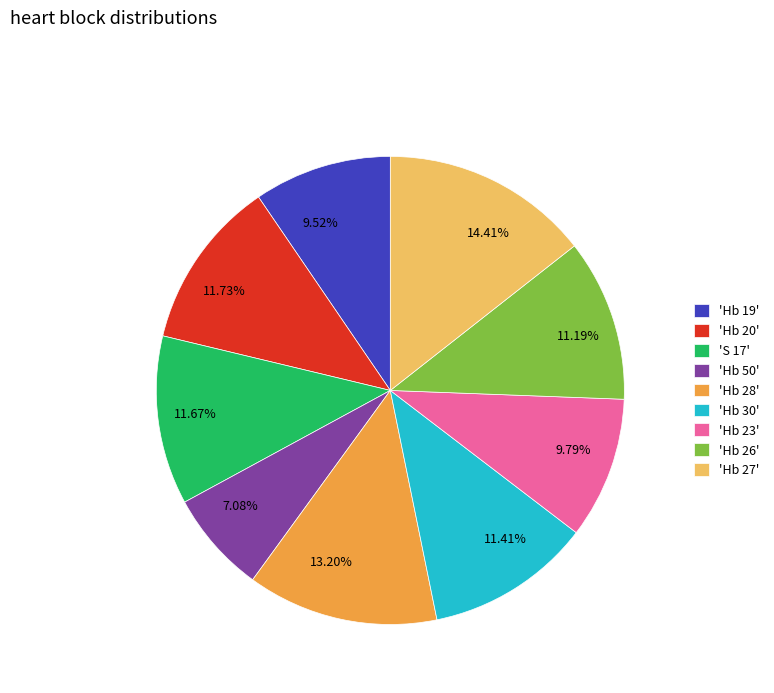

Does any single category account for the majority?

No